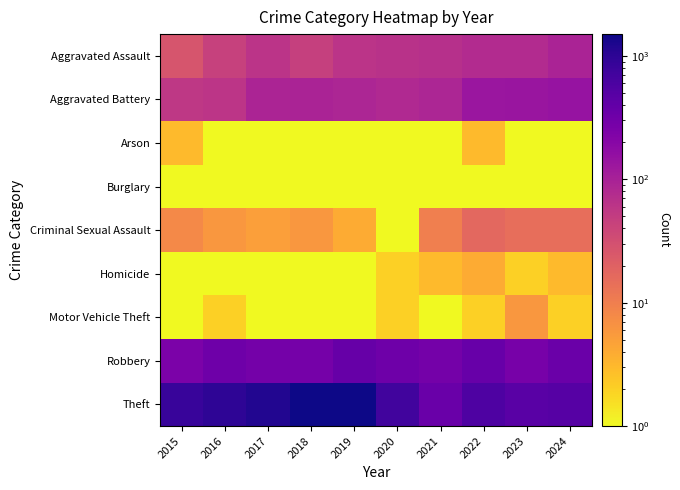

What is the difference between the highest and lowest values at 2017?

1182.5